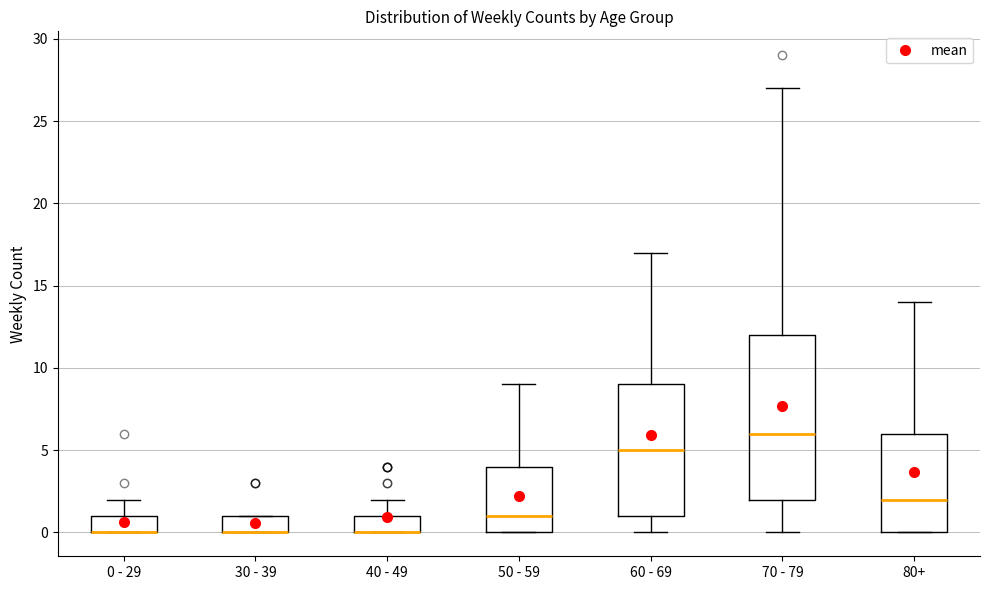

Reading left to right, read every box against the y-axis: the position of its median line, the range the box covers, and the ends of its whiskers. The values are not printed on the chart, so give them approximately, as read against the axis.

0 - 29: median 0 (drawn on the box's lower edge), box 0 to 1, whiskers 0 to 2
30 - 39: median 0 (drawn on the box's lower edge), box 0 to 1, whiskers 0 to 1
40 - 49: median 0 (drawn on the box's lower edge), box 0 to 1, whiskers 0 to 2
50 - 59: median 1, box 0 to 4, whiskers 0 to 9
60 - 69: median 5, box 1 to 9, whiskers 0 to 17
70 - 79: median 6, box 2 to 12, whiskers 0 to 27
80+: median 2, box 0 to 6, whiskers 0 to 14